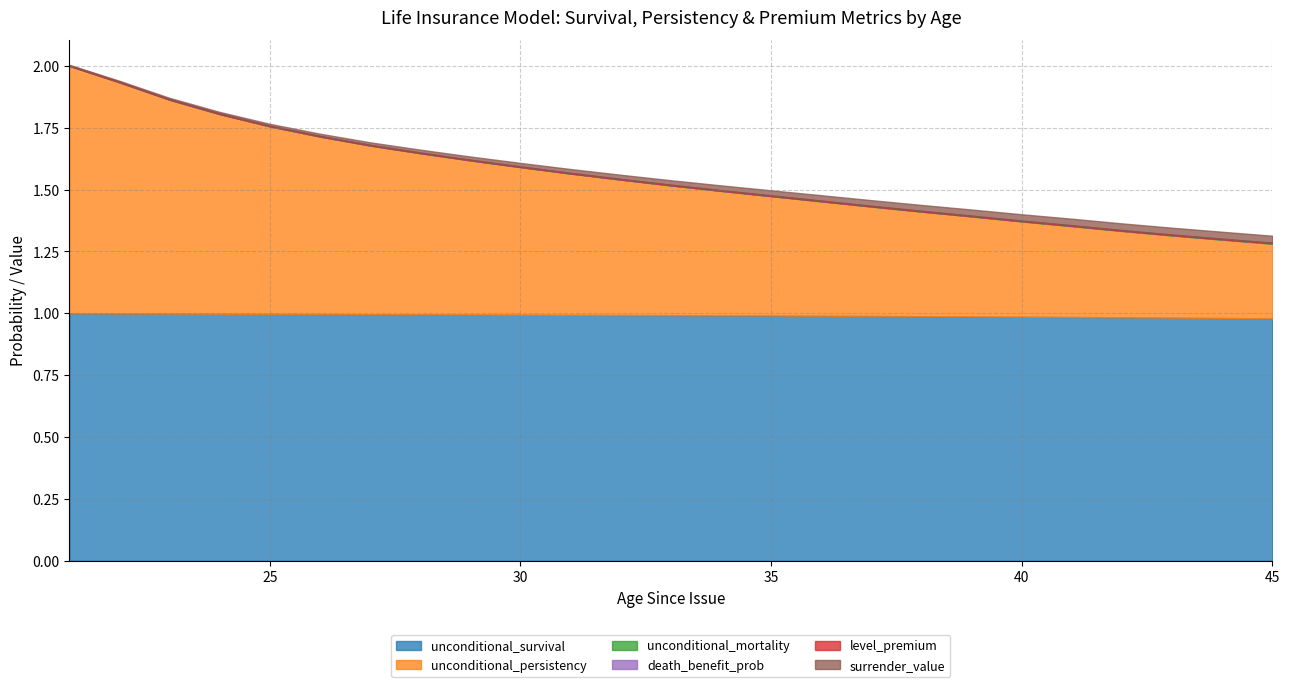

Is it true that level_premium equals 0.0 at 44?

True